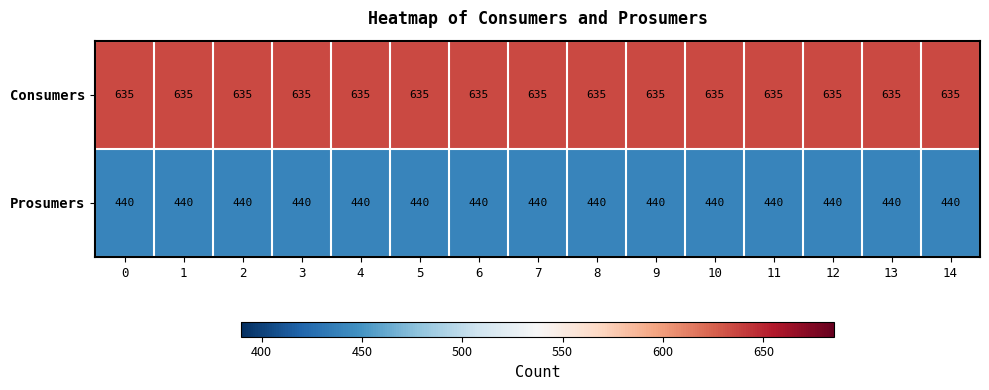

Count the number of categories in the chart.

15